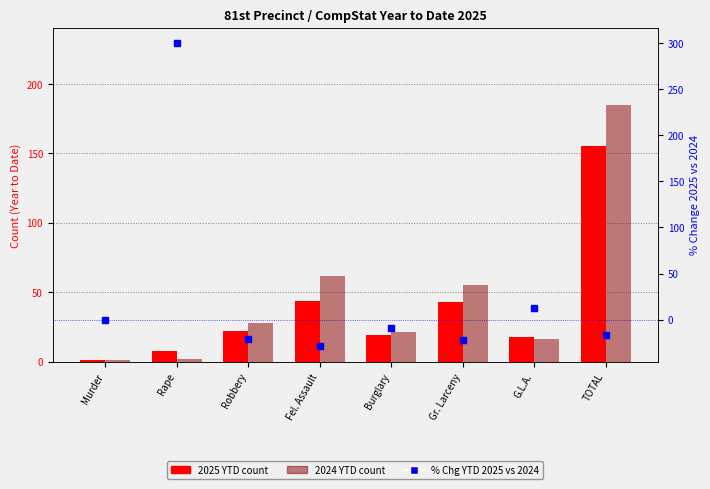

Which series reaches the minimum Y coordinate?

% Chg YTD 2025 vs 2024